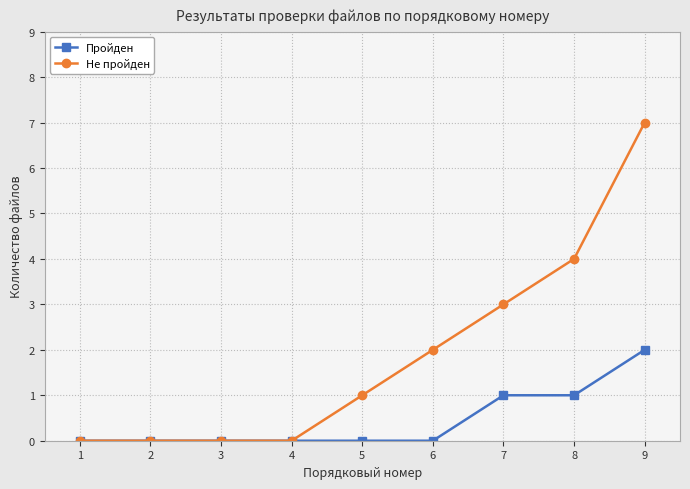

What is the value of the Пройден point at the 8th from the left?

1